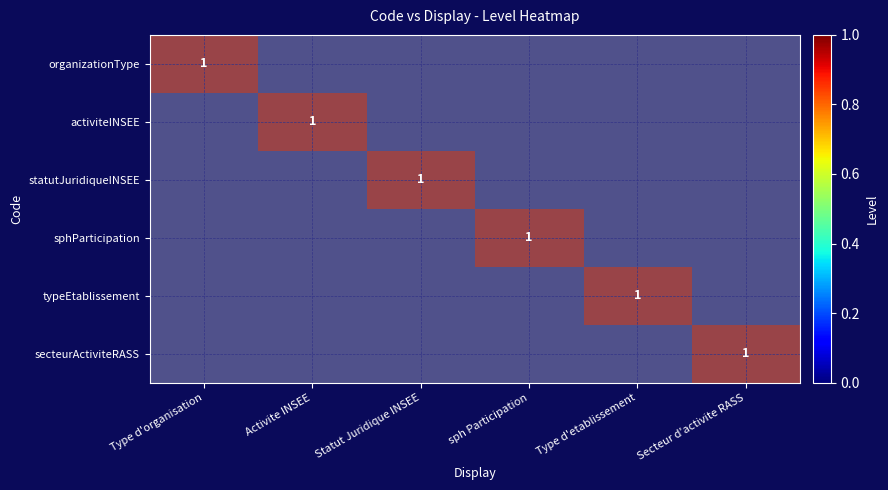

Which series has the largest total across all categories?

organizationType